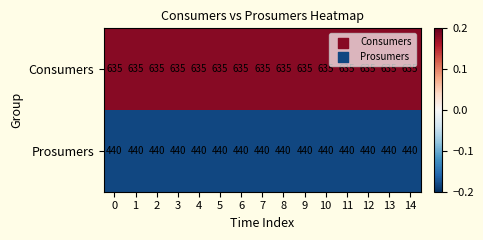

What is the difference between the highest and lowest values at 9?

195